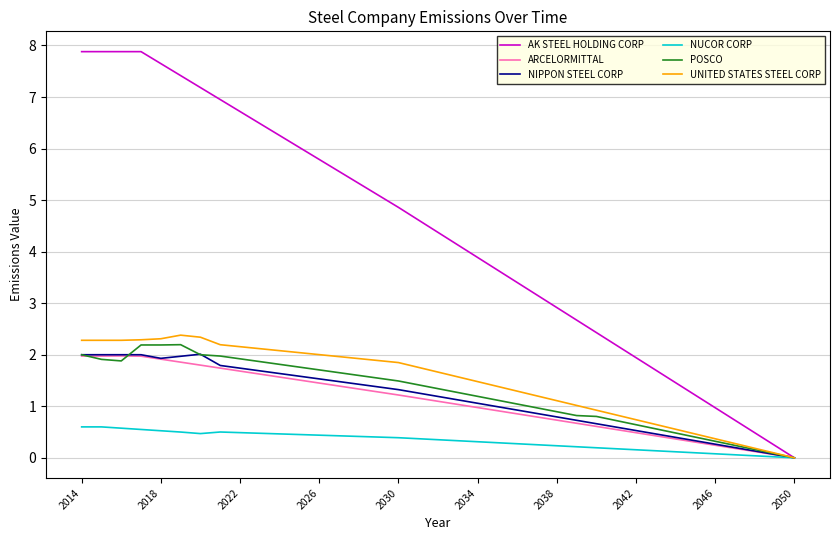

Count the number of data series in this chart.

6